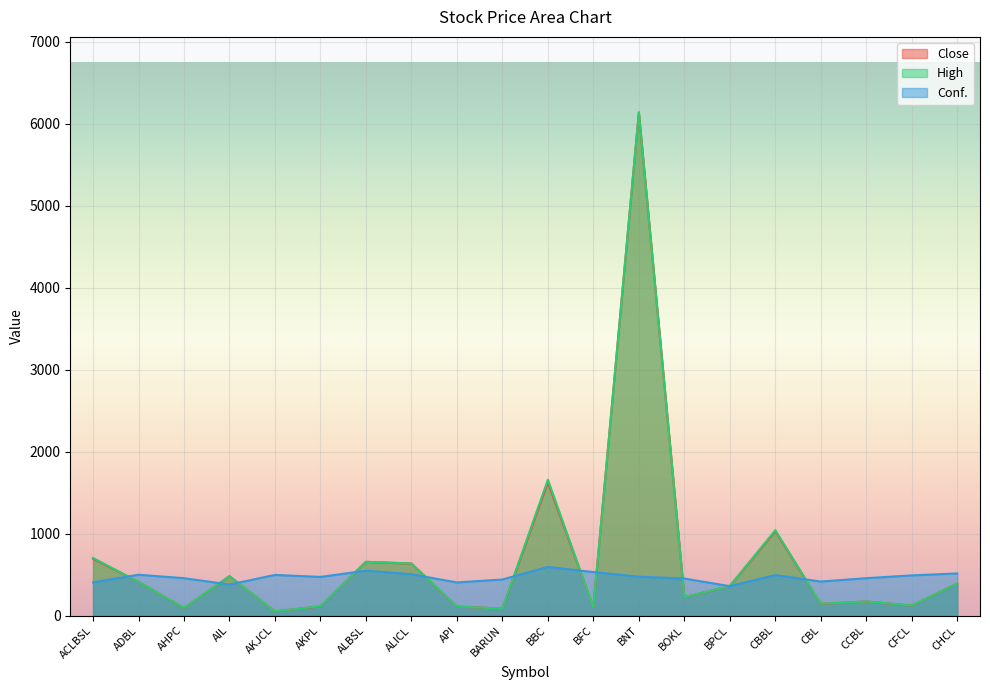

What is the sum of the High values at BOKL and ALBSL?

881.0